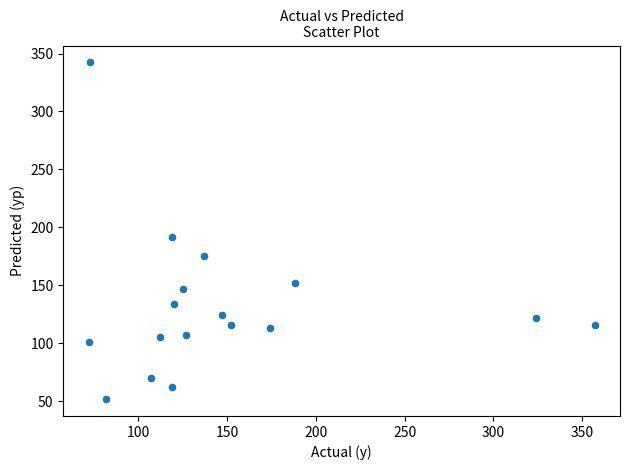

What is the range of X values (max minus min)?

285.0